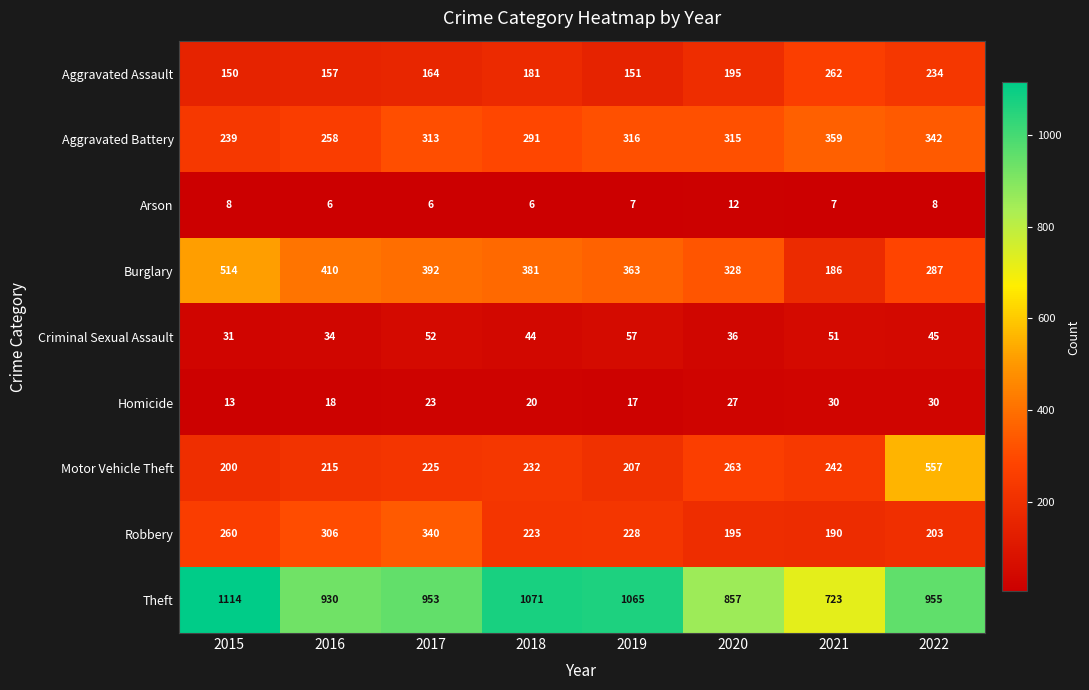

At which category is the sum across all series the highest?

2022